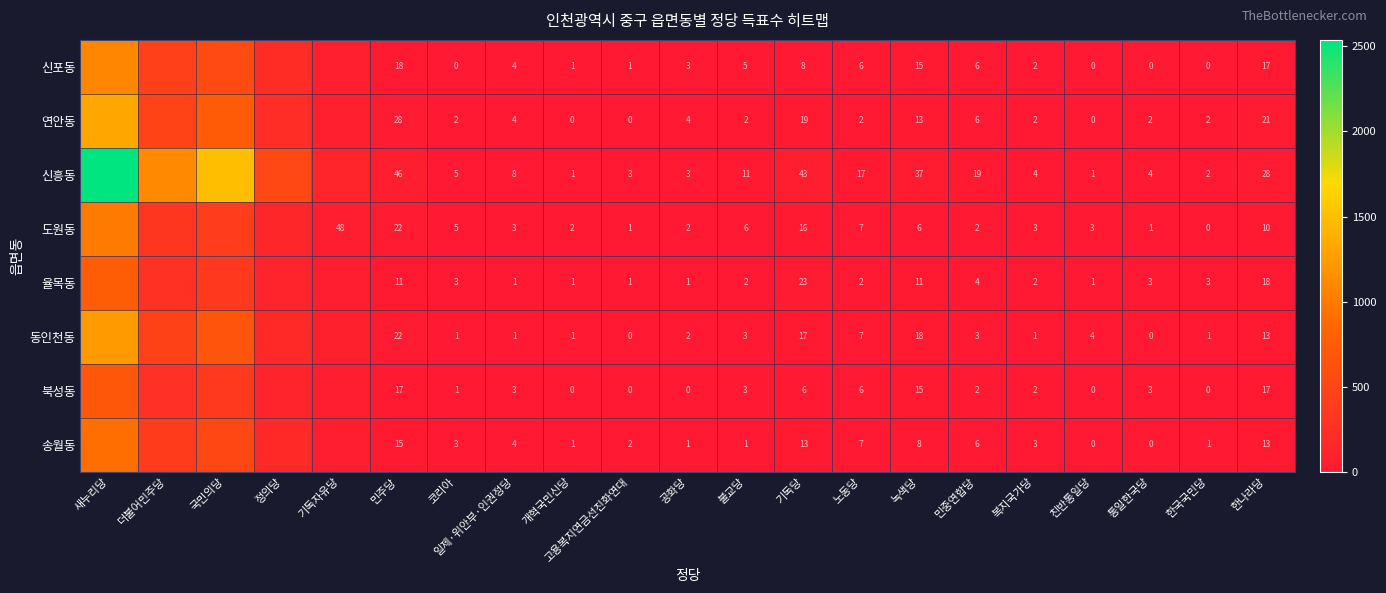

How many data points does each series have?

21